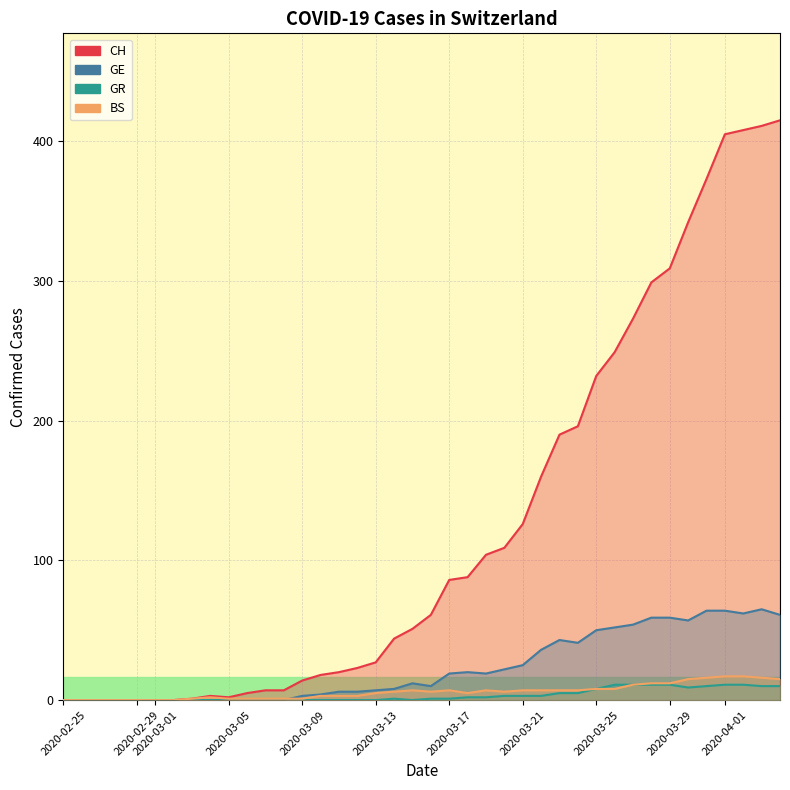

How many interior local peaks does the BS series have?

4